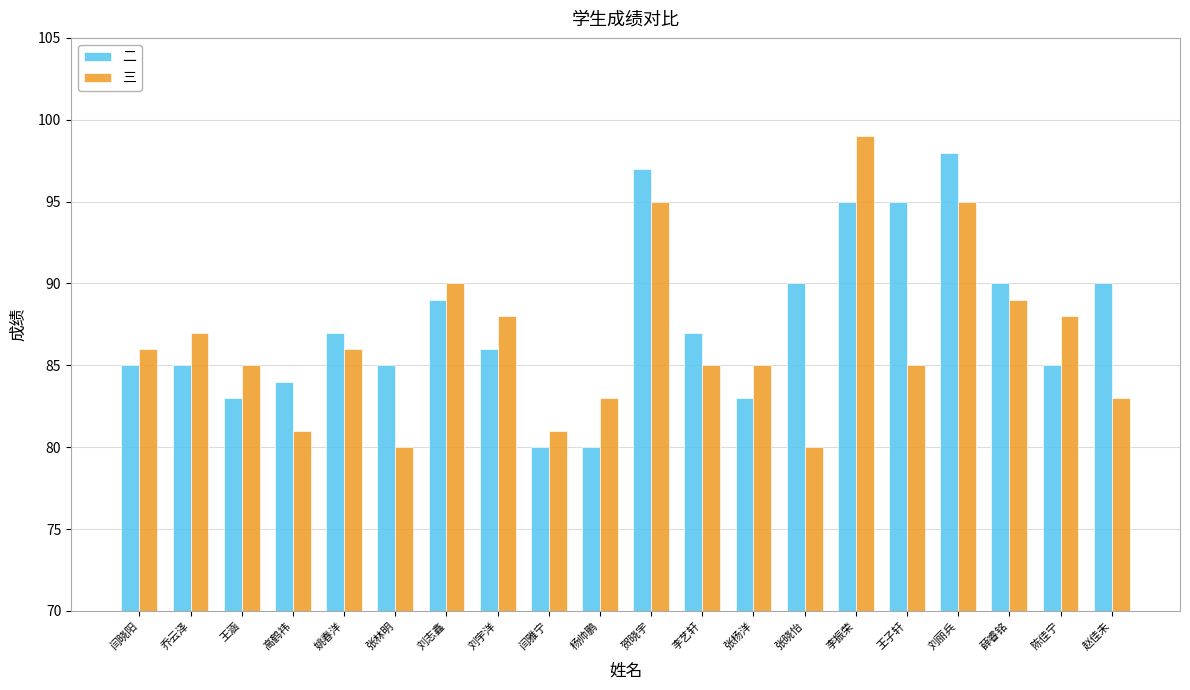

What are all the series names shown in the legend?

二, 三